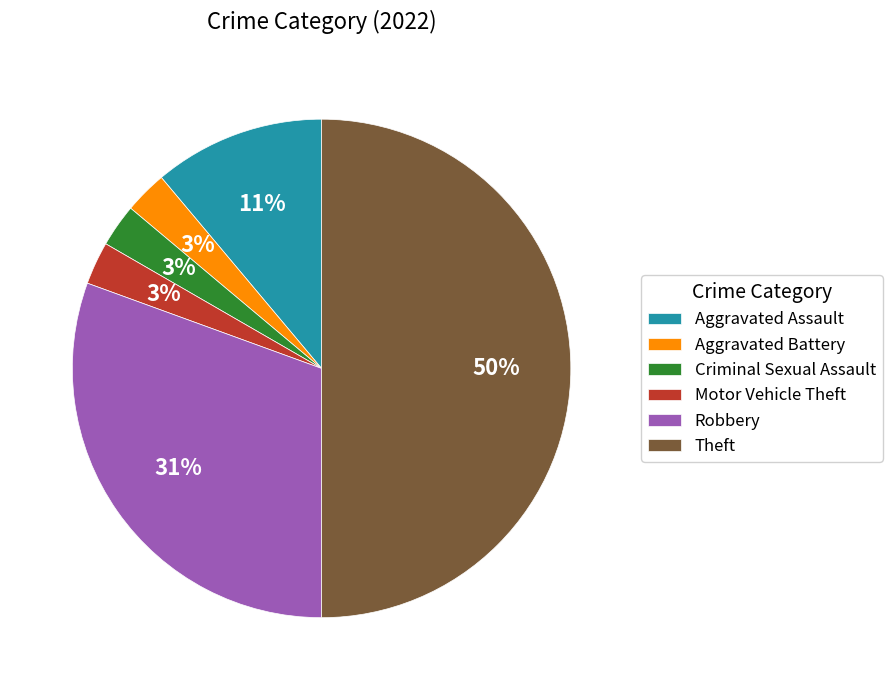

Count the number of slices in the pie.

6